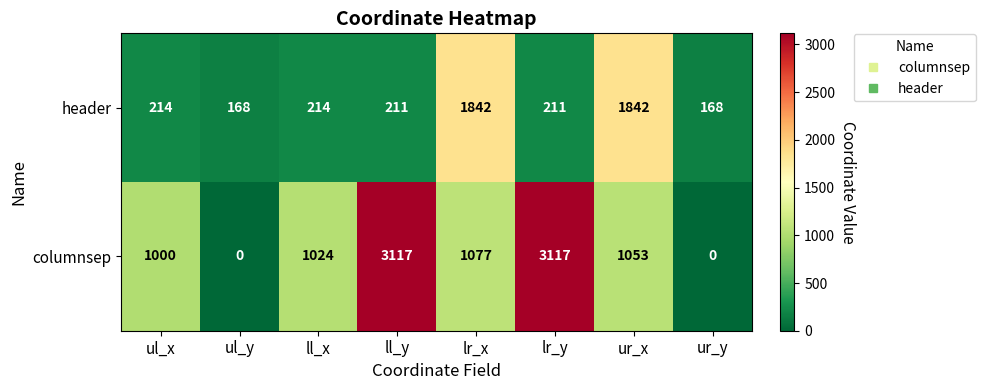

The header series shows 341 at ul_x. True or false?

False